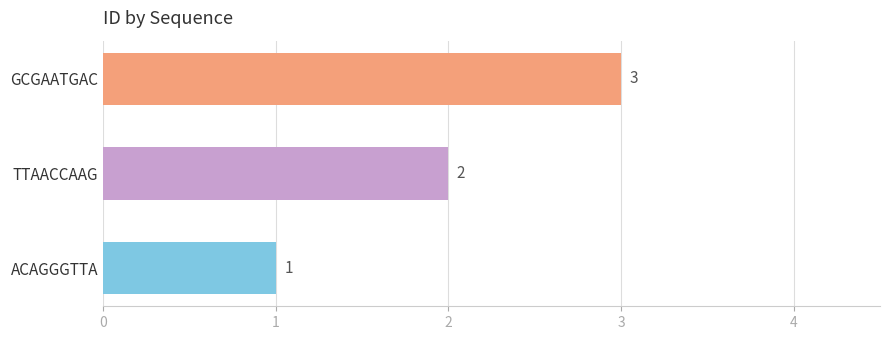

Rank the categories by value from highest to lowest.

GCGAATGAC, TTAACCAAG, ACAGGGTTA